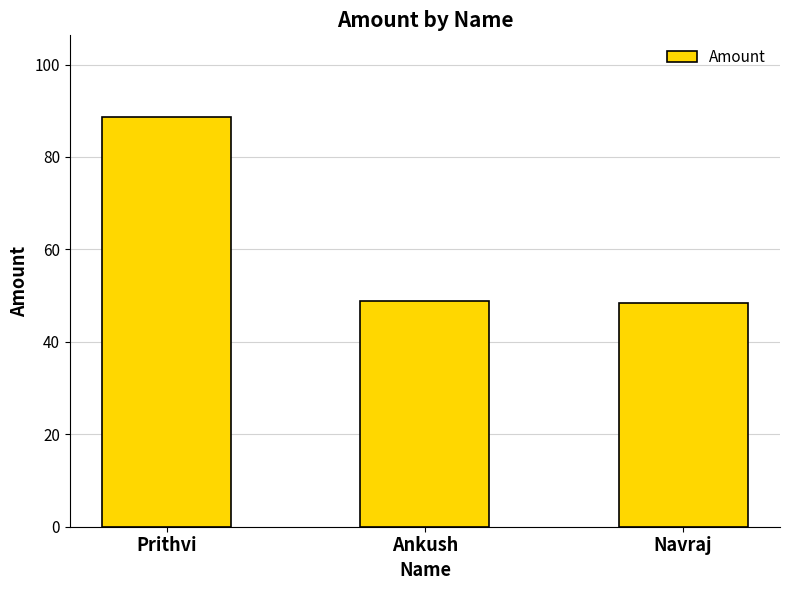

Approximately how many times larger is the value at Ankush compared to Navraj?

1.0